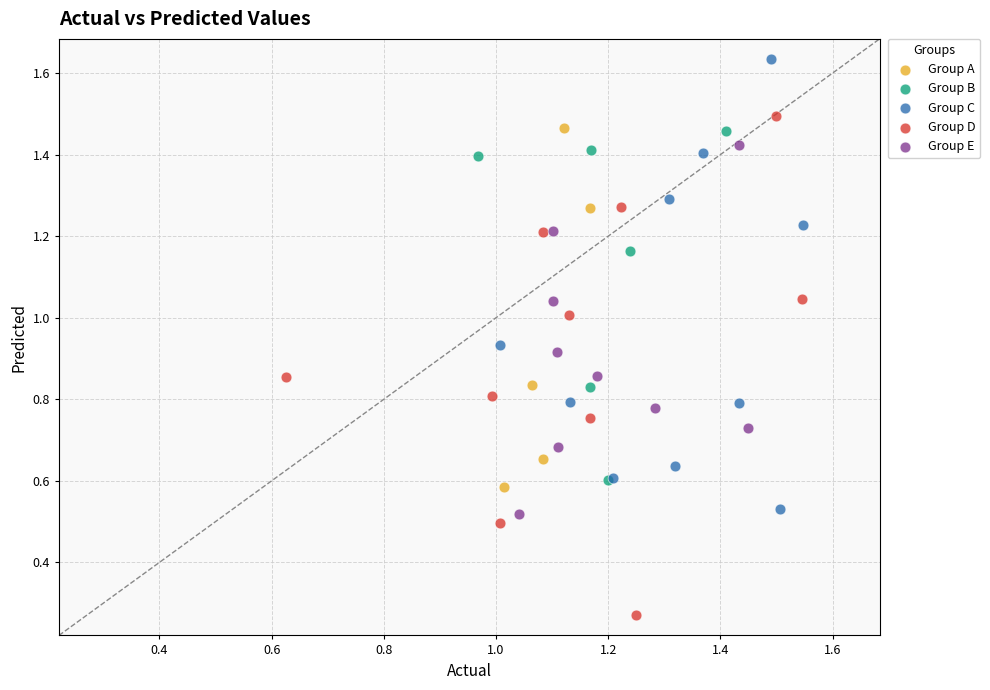

Which series reaches the maximum Y coordinate?

Group C